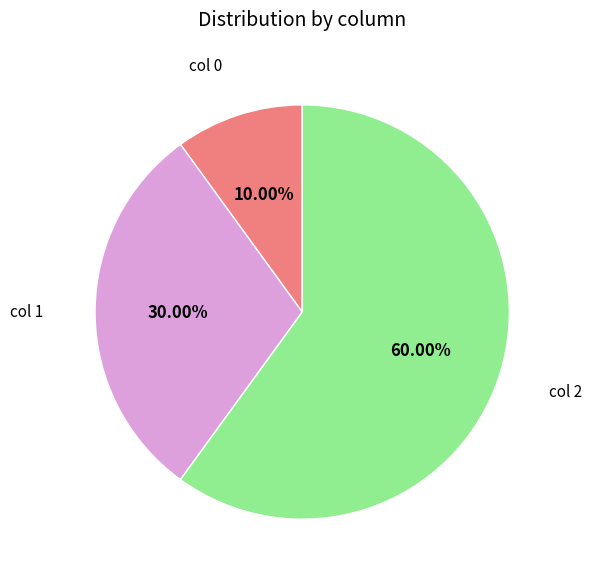

Rank the categories by value from lowest to highest.

col 0, col 1, col 2